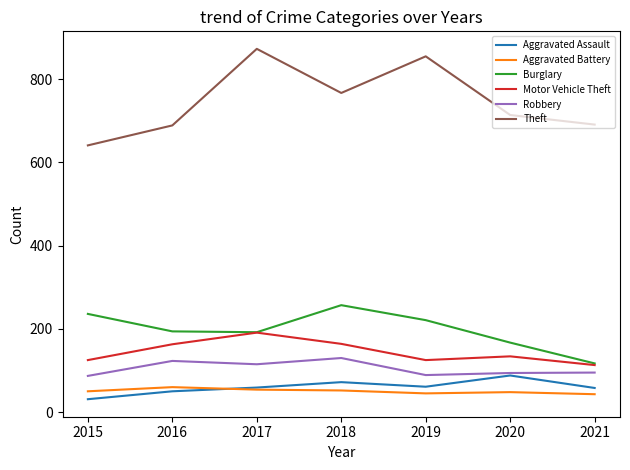

What is the sum of the Aggravated Assault values at 2015 and 2018?

103